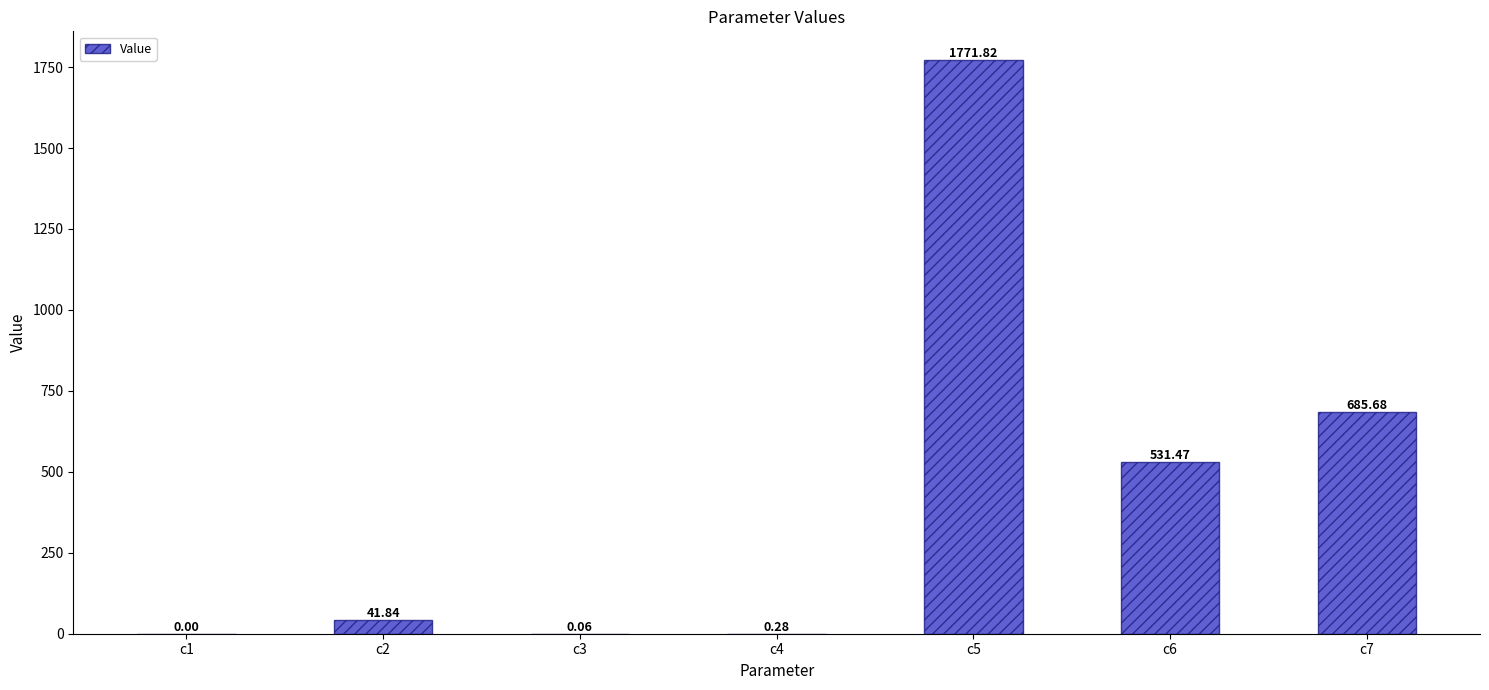

What is the sum of all values?

3031.2